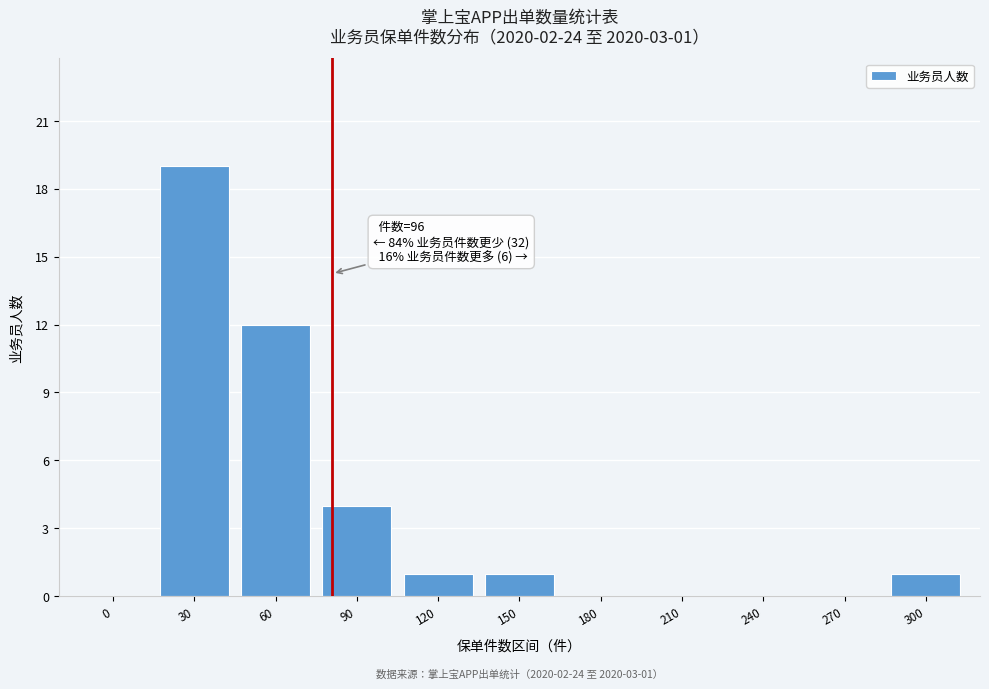

Reading left to right, transcribe all the data shown in this chart.

0=0	30=19	60=12	90=4	120=1	150=1	180=0	210=0	240=0	270=0	300=1